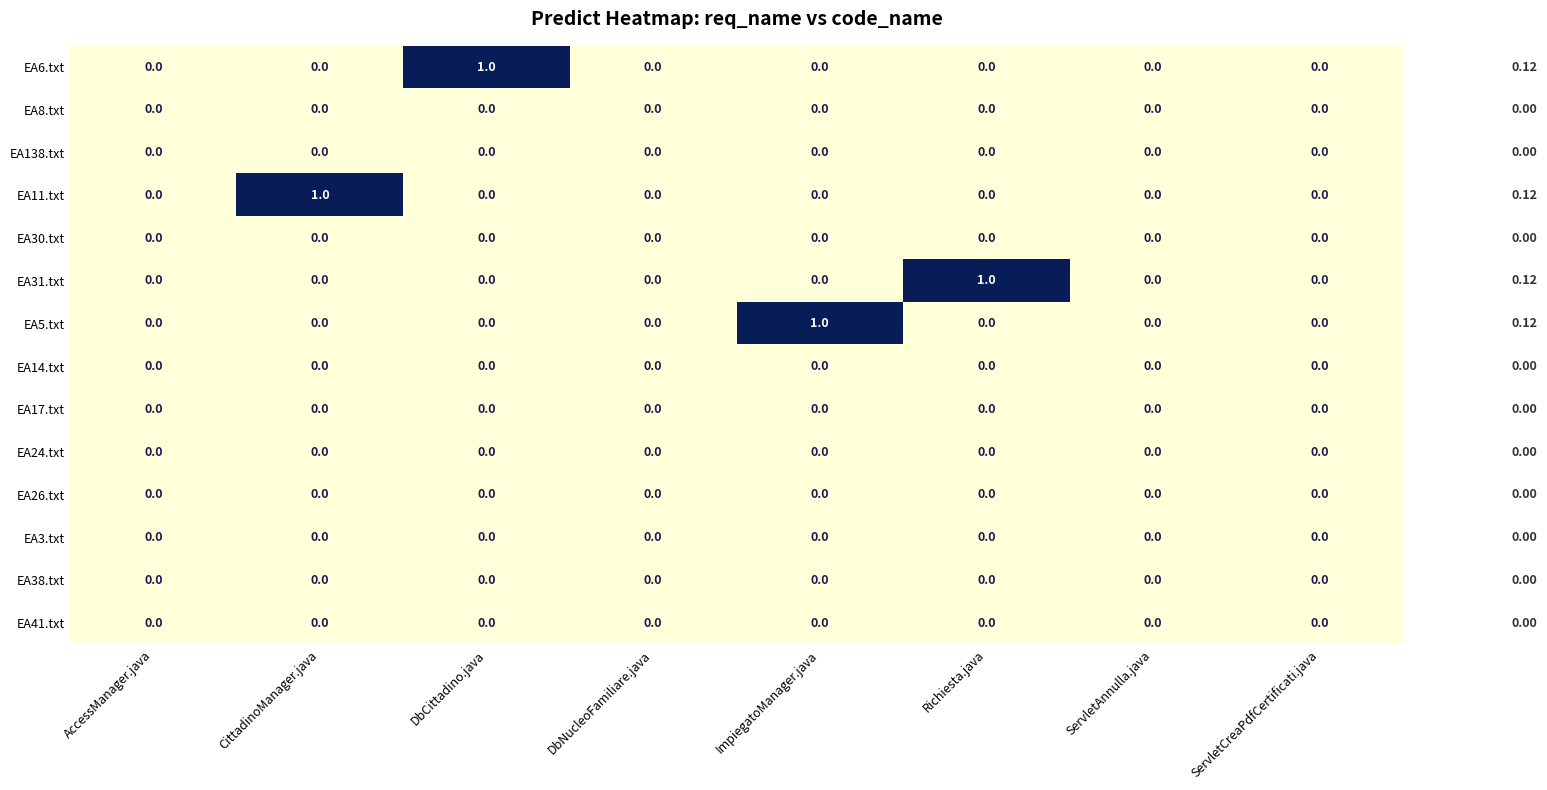

Which series changed the most between AccessManager.java and CittadinoManager.java?

EA11.txt